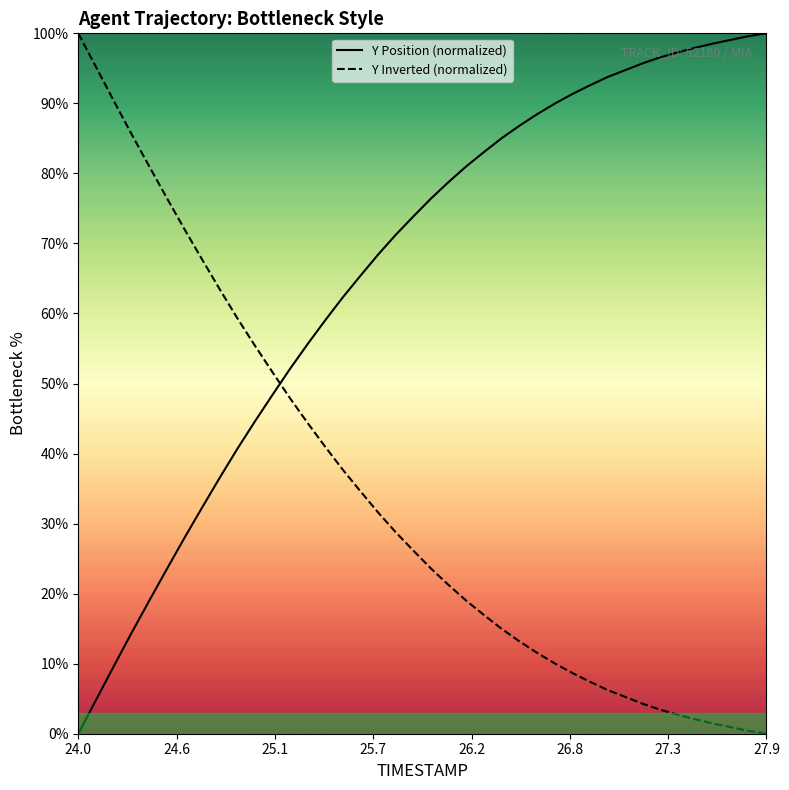

Which series has the largest total across all categories?

Y Position (normalized)